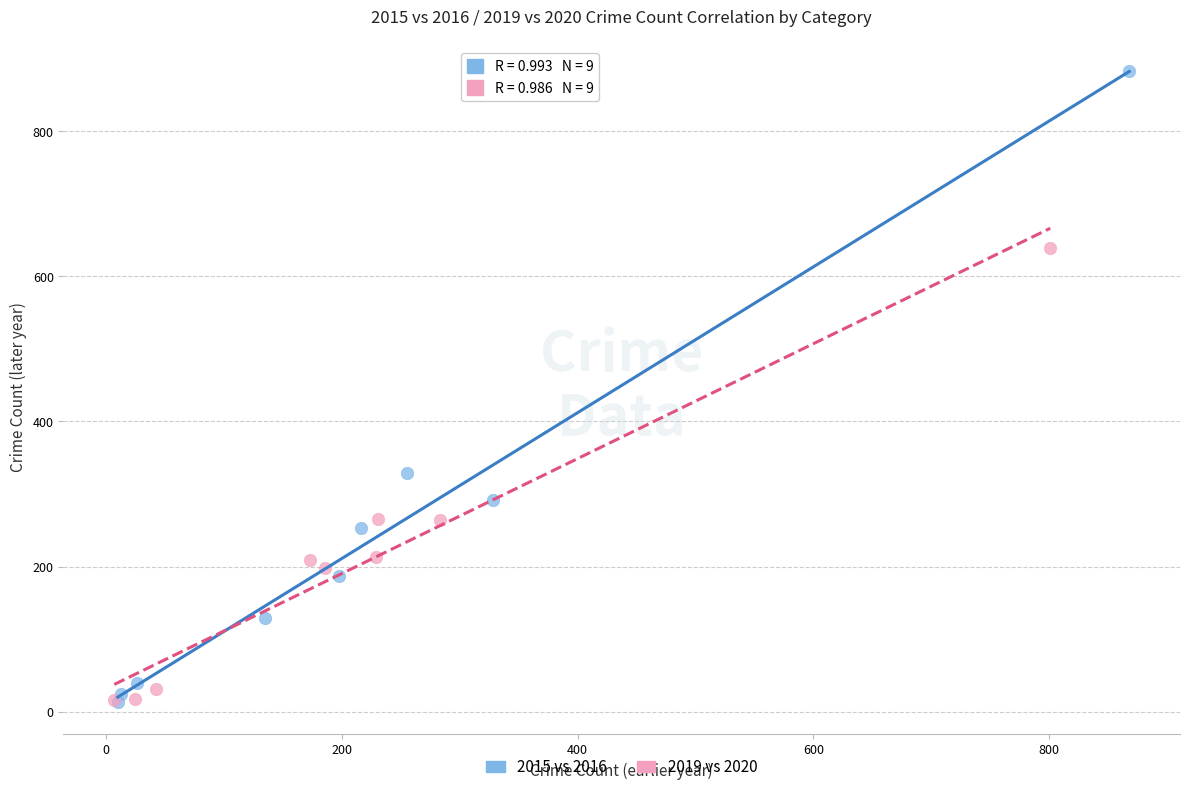

What are all the series names shown in the legend?

2015 vs 2016, 2019 vs 2020